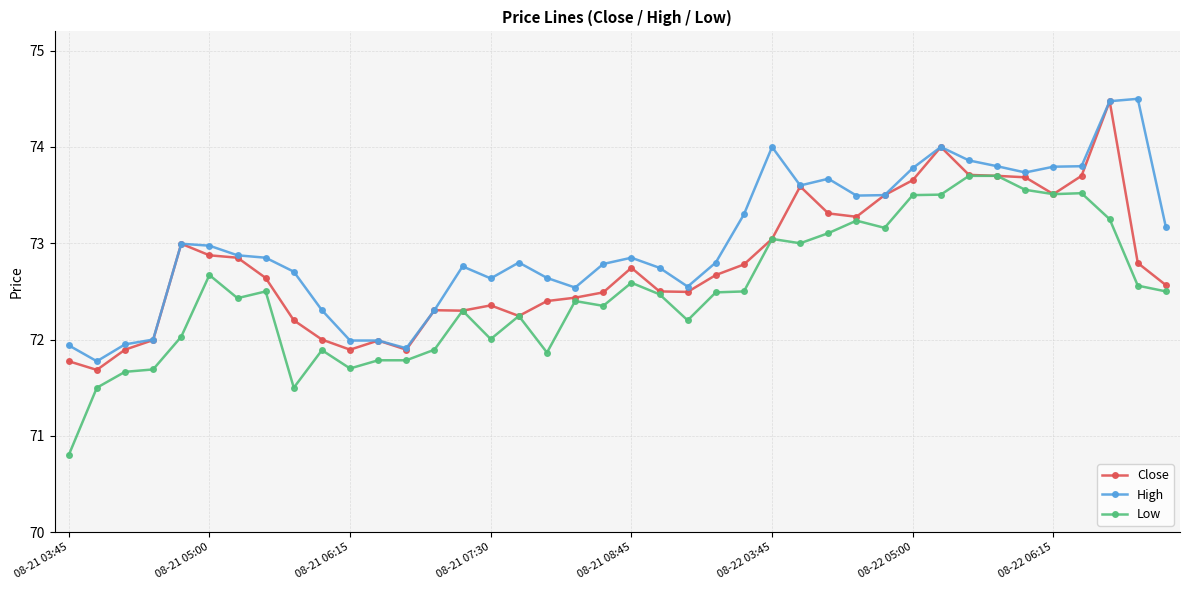

What is the value of the High point at the 39th from the left?

74.5